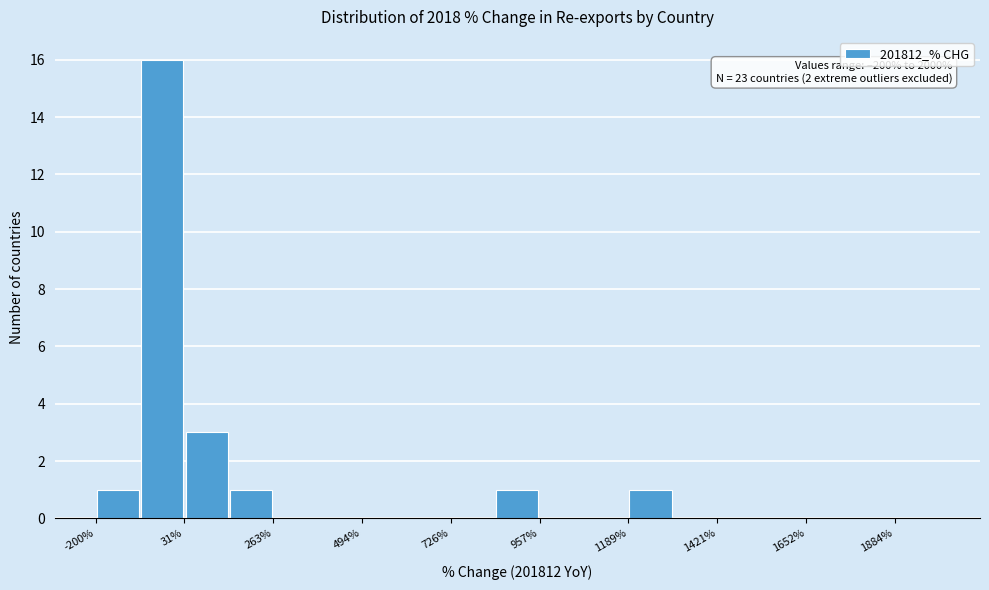

Around what value on the x-axis is the tallest bar? Give the approximate position of its centre, as read against the axis.

-50